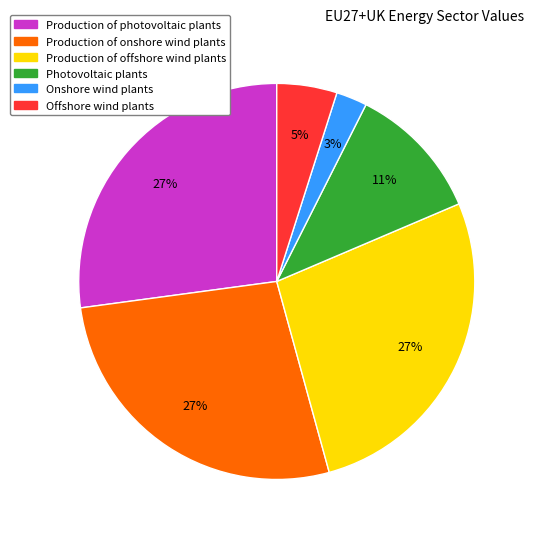

How many slices are in this pie chart?

6